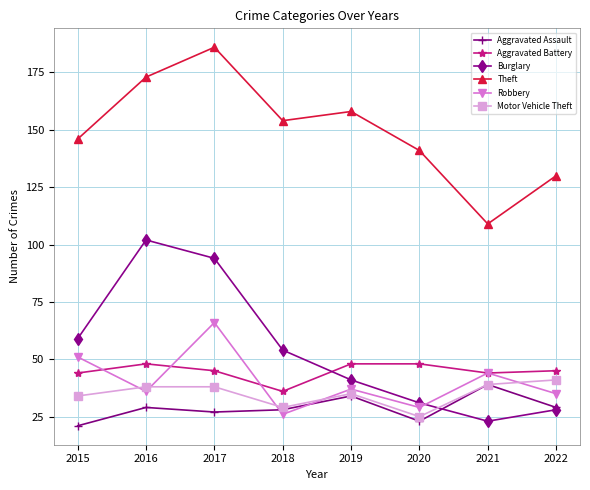

True or false: Aggravated Assault has a value of 46 at 2019.

False